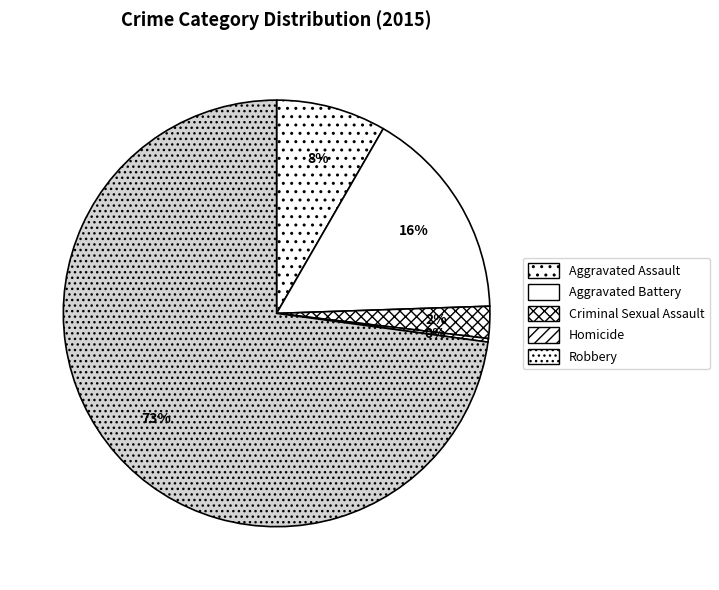

Count the number of slices in the pie.

5